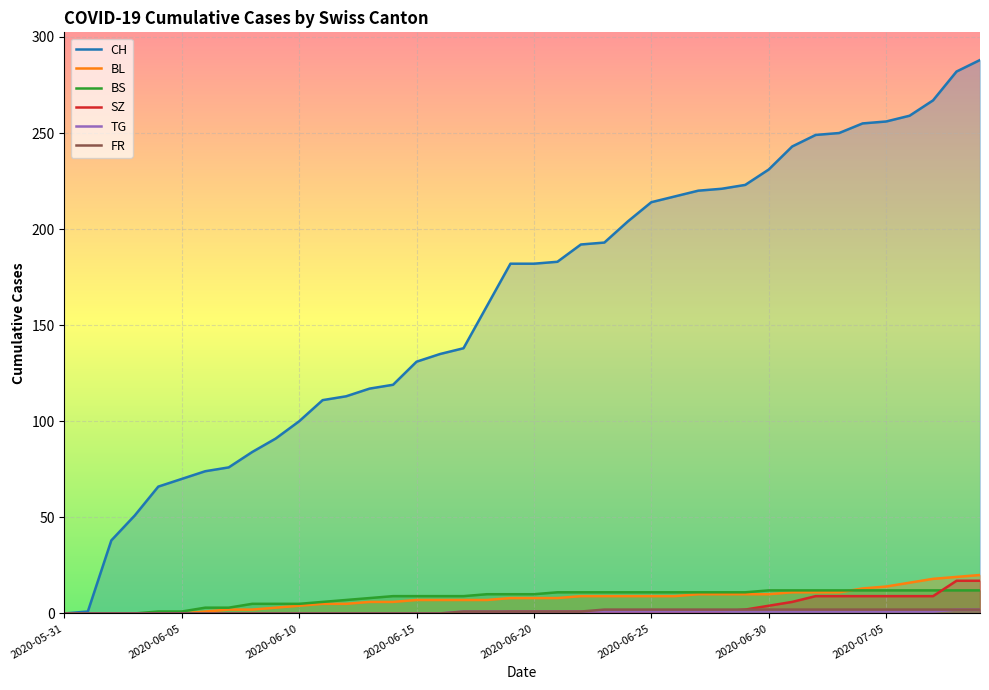

What is the difference between the highest and lowest values at 2020-06-20?

181